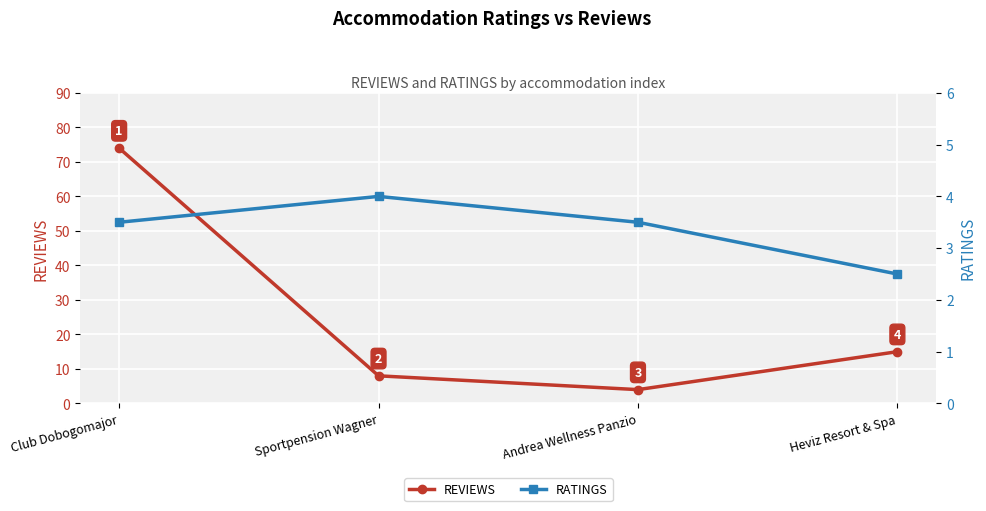

Which series has the largest total across all categories?

REVIEWS